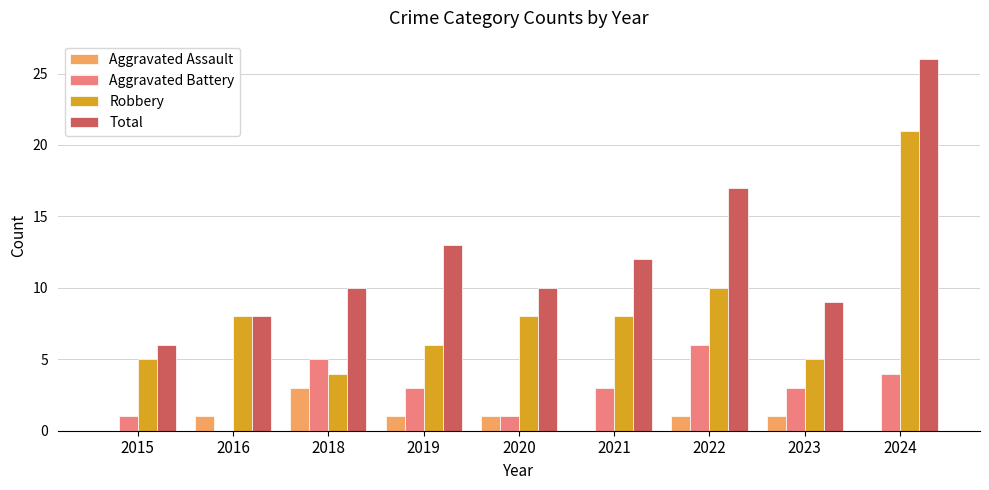

Is it true that Robbery equals 3 at 2023?

False